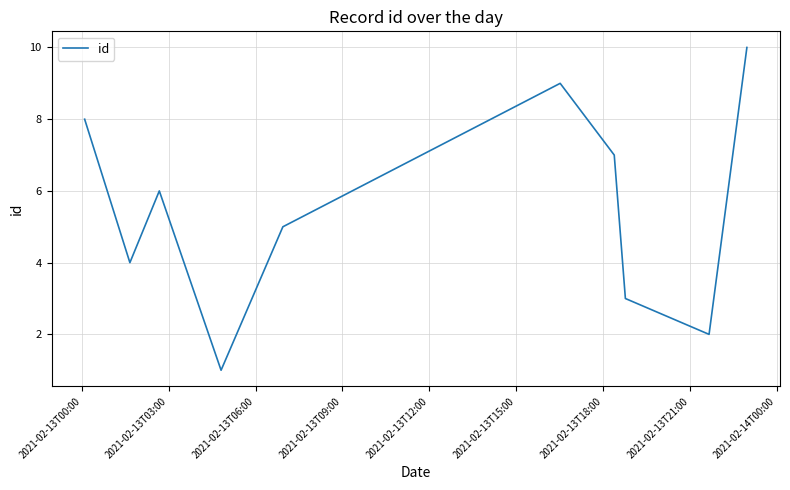

What is the maximum value shown in the chart?

10